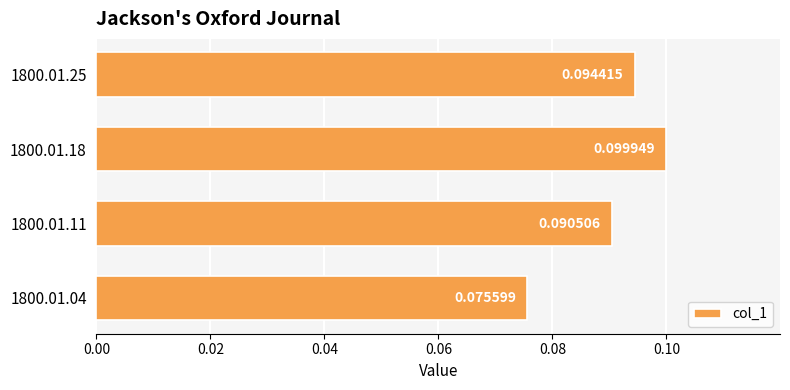

Which has a higher value, 1800.01.11 or 1800.01.25?

1800.01.25